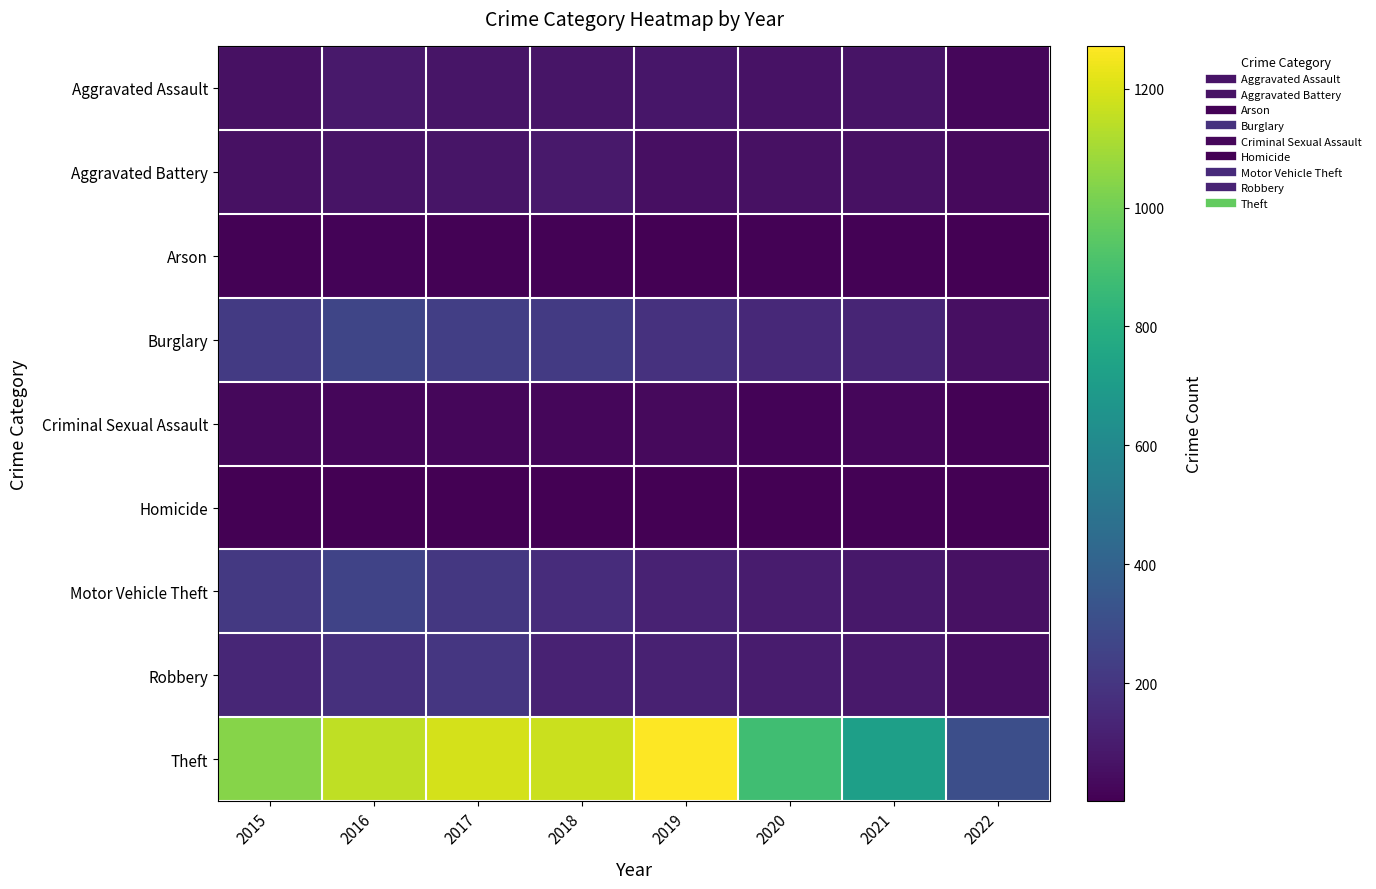

Reading right to left, what are all the values shown in this chart?

Aggravated Assault: 2022=22	2021=66	2020=62	2019=80	2018=72	2017=72	2016=88	2015=56
Aggravated Battery: 2022=32	2021=60	2020=57	2019=53	2018=86	2017=71	2016=66	2015=60
Arson: 2022=1	2021=6	2020=7	2019=5	2018=7	2017=7	2016=12	2015=10
Burglary: 2022=52	2021=133	2020=148	2019=182	2018=218	2017=237	2016=266	2015=216
Criminal Sexual Assault: 2022=9	2021=25	2020=15	2019=31	2018=24	2017=22	2016=25	2015=29
Homicide: 2022=3	2021=6	2020=5	2019=4	2018=4	2017=4	2016=4	2015=5
Motor Vehicle Theft: 2022=58	2021=82	2020=99	2019=123	2018=163	2017=208	2016=259	2015=212
Robbery: 2022=49	2021=88	2020=97	2019=116	2018=121	2017=202	2016=178	2015=139
Theft: 2022=308	2021=716	2020=884	2019=1272	2018=1170	2017=1188	2016=1151	2015=1041